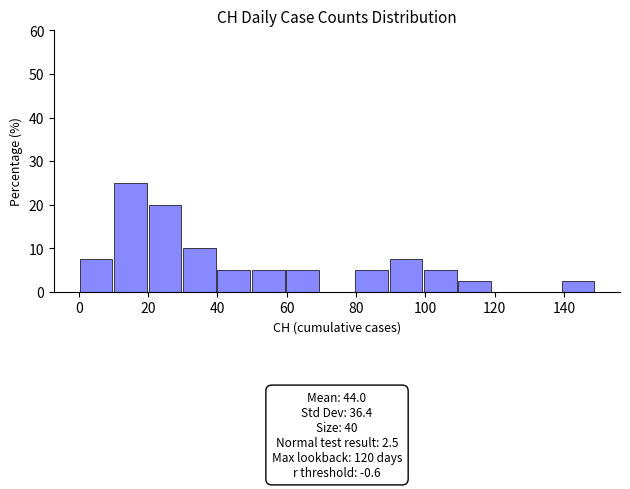

Which range on the x-axis has the tallest bar?

10 to 20